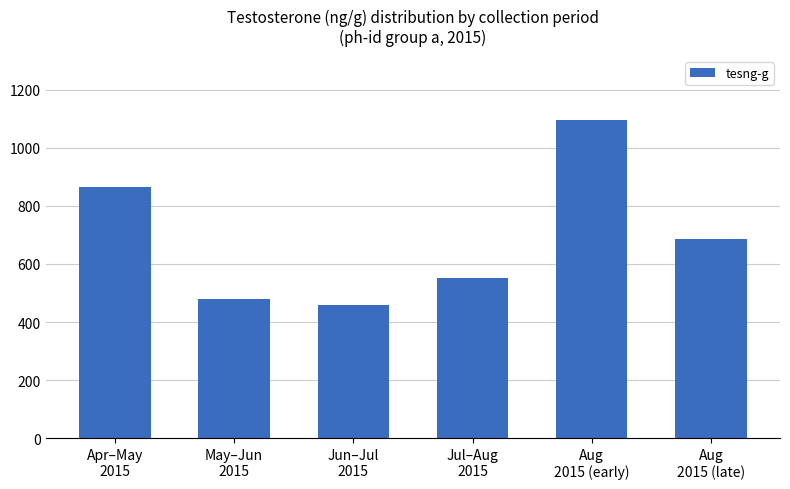

Rank the categories by value from highest to lowest.

Aug
2015 (early), Apr–May
2015, Aug
2015 (late), Jul–Aug
2015, May–Jun
2015, Jun–Jul
2015